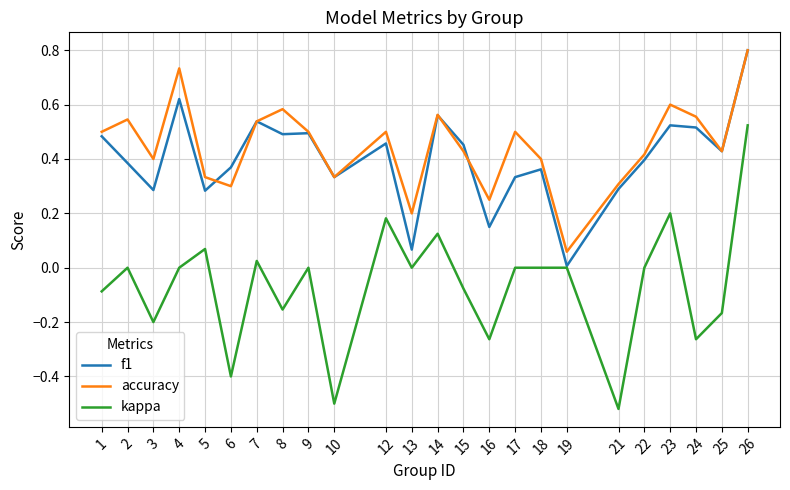

What is the greatest value displayed?

0.8